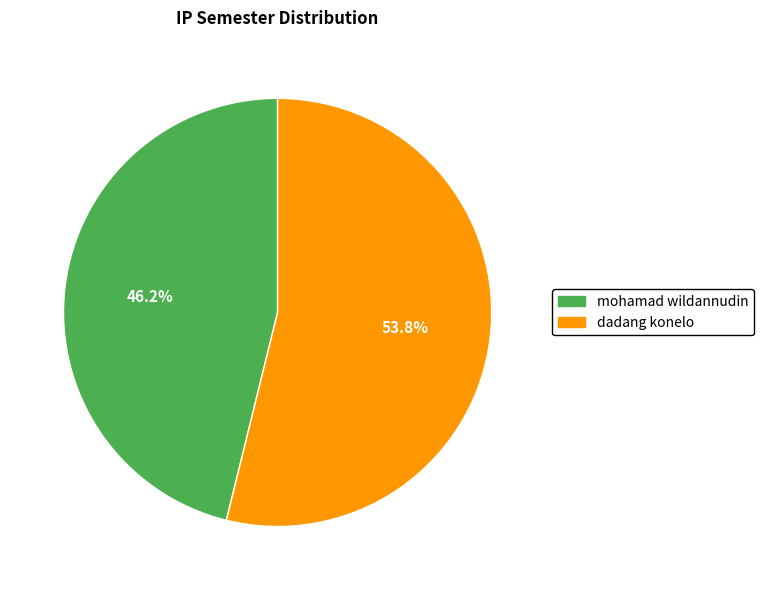

Is mohamad wildannudin the majority of the pie?

No